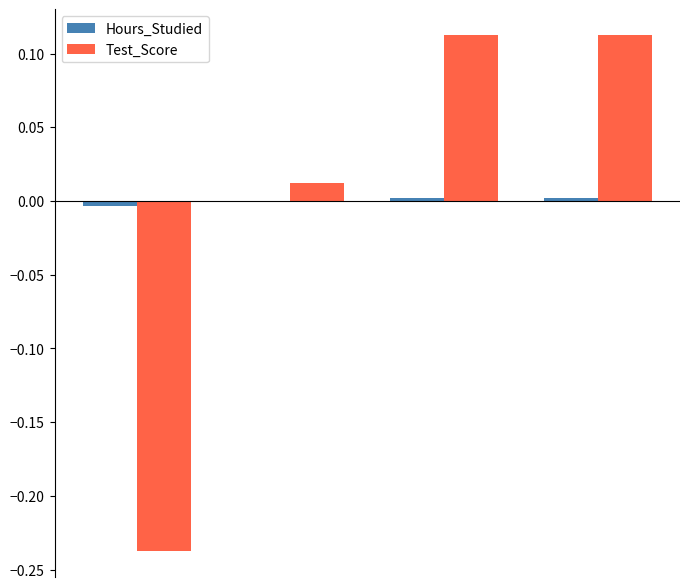

Count the Hours_Studied values in the range 0 to 1.

2